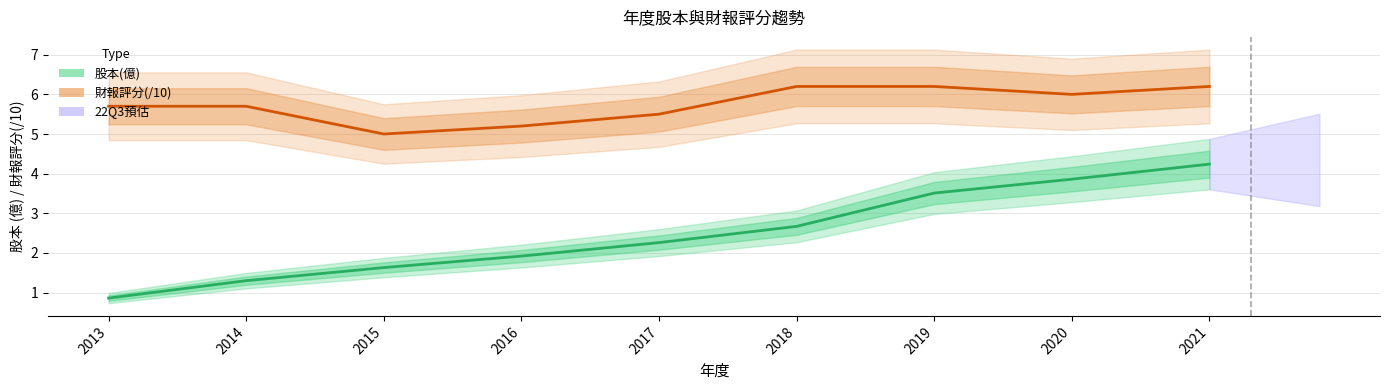

Does the chart display data point markers on the line(s)?

No